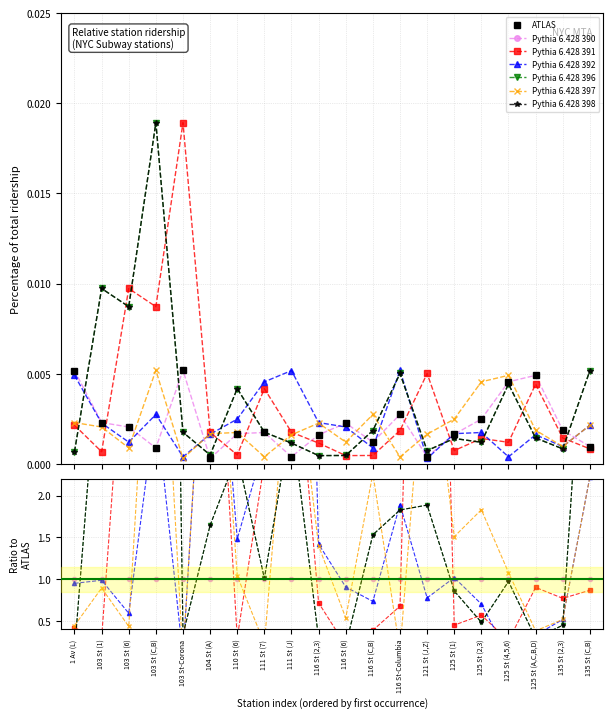

Which series has the largest total across all categories?

Pythia 6.428 396